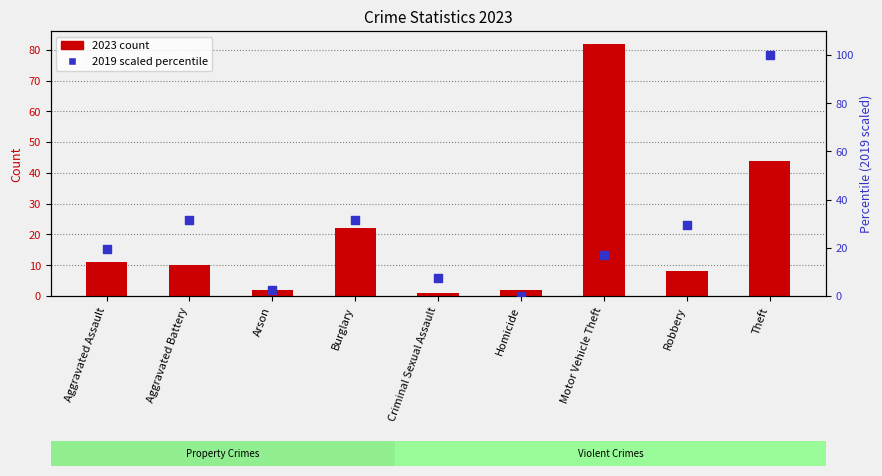

At which category is the sum across all series the highest?

Theft